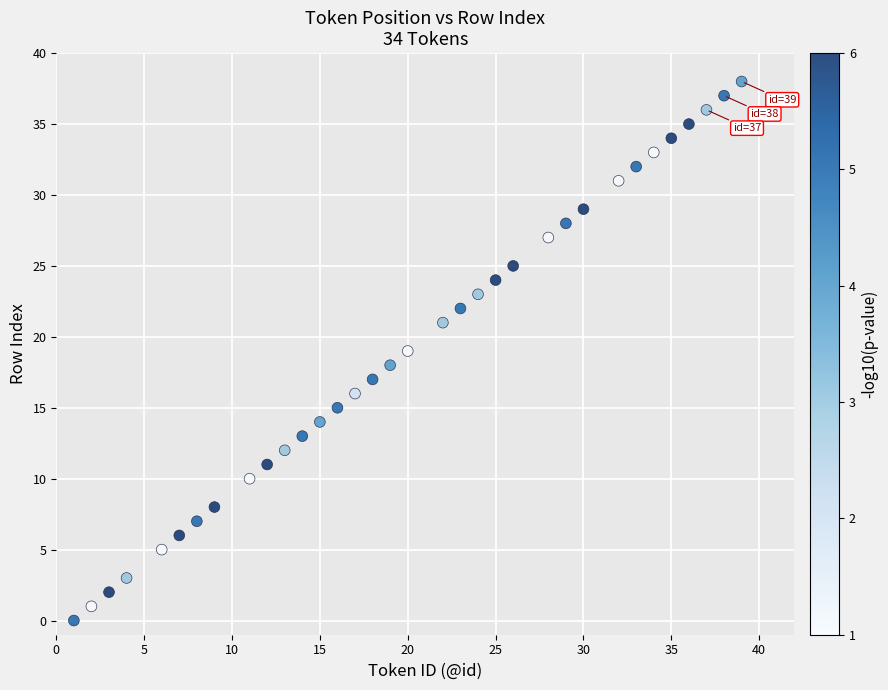

What is the range of Y values (max minus min)?

38